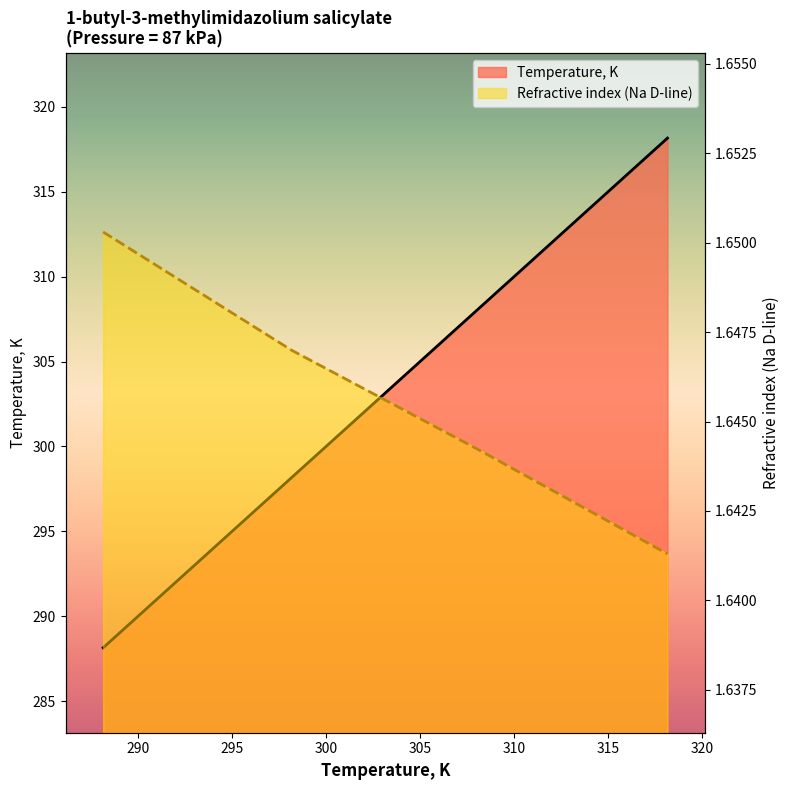

What is the approximate value of Temperature, K at 298.15?

298.1